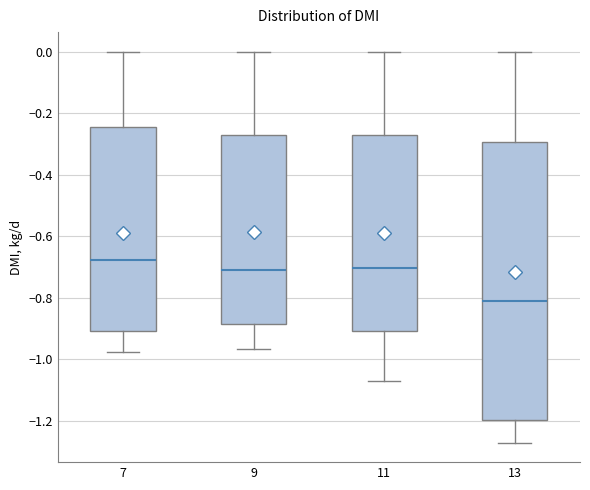

Reading left to right, read every box against the y-axis: the position of its median line, the range the box covers, and the ends of its whiskers. The values are not printed on the chart, so give them approximately, as read against the axis.

7: median -0.68, box -0.90 to -0.24, whiskers -0.98 to 0.00
9: median -0.72, box -0.88 to -0.28, whiskers -0.96 to 0.00
11: median -0.70, box -0.90 to -0.28, whiskers -1.08 to 0.00
13: median -0.80, box -1.20 to -0.30, whiskers -1.28 to 0.00